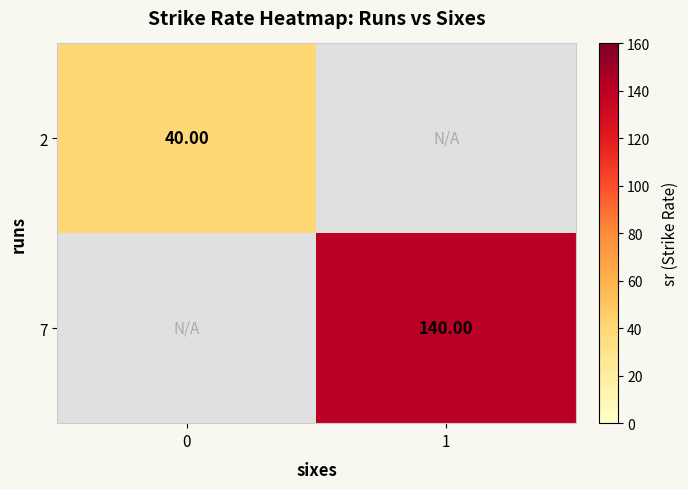

What is the smallest value displayed?

40.0